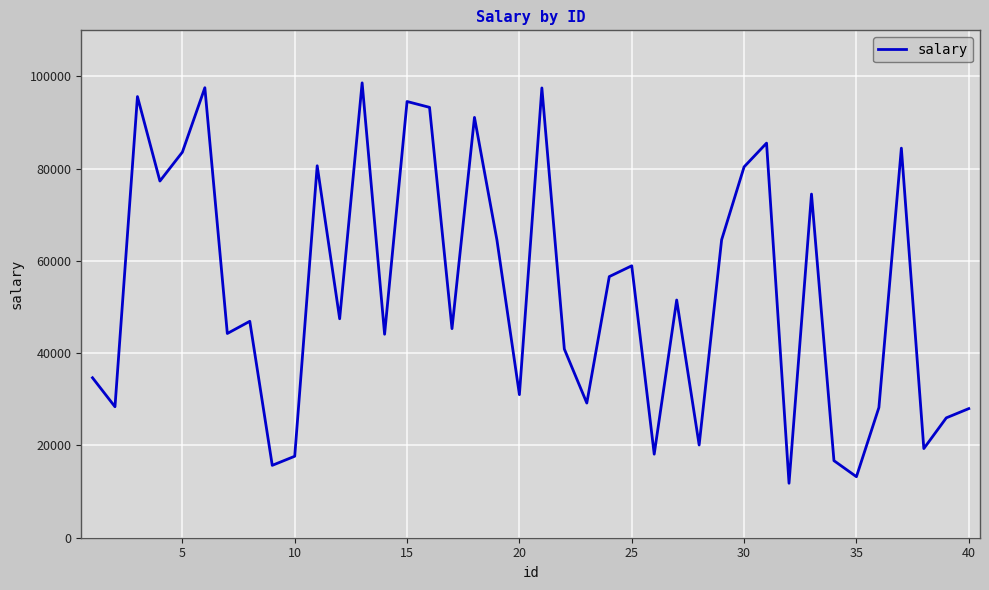

What is the maximum value shown in the chart?

98609